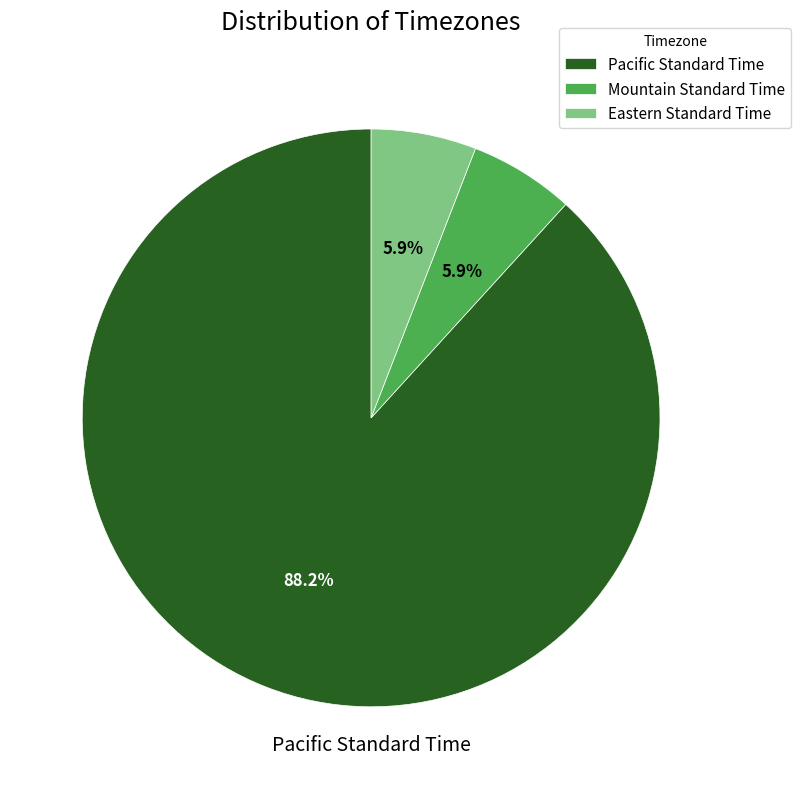

To the nearest percent, what is the average slice percentage?

33%